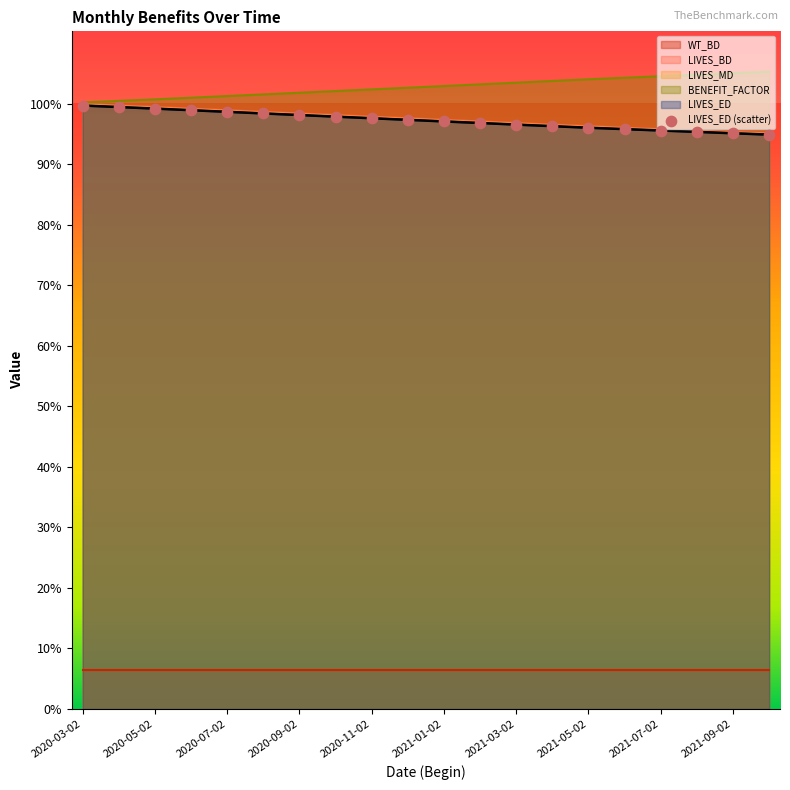

At how many categories does at least one series exceed 0?

20